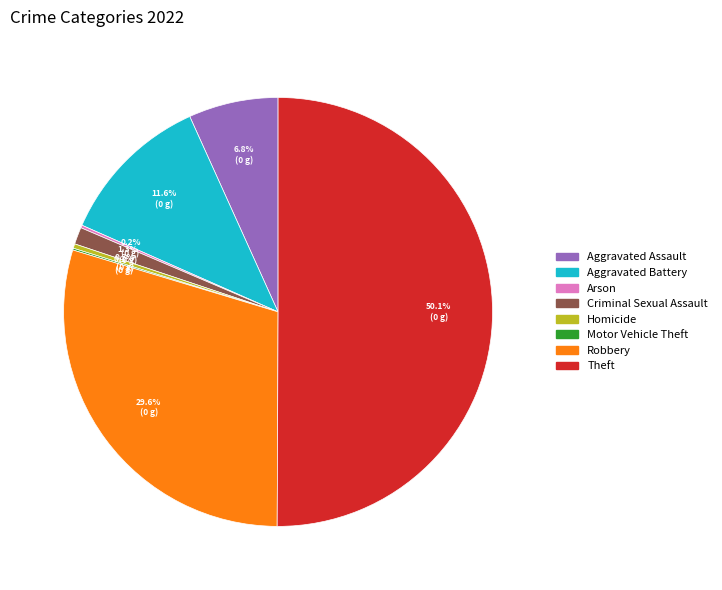

To the nearest percent, what percentage of the pie is Aggravated Battery?

12%